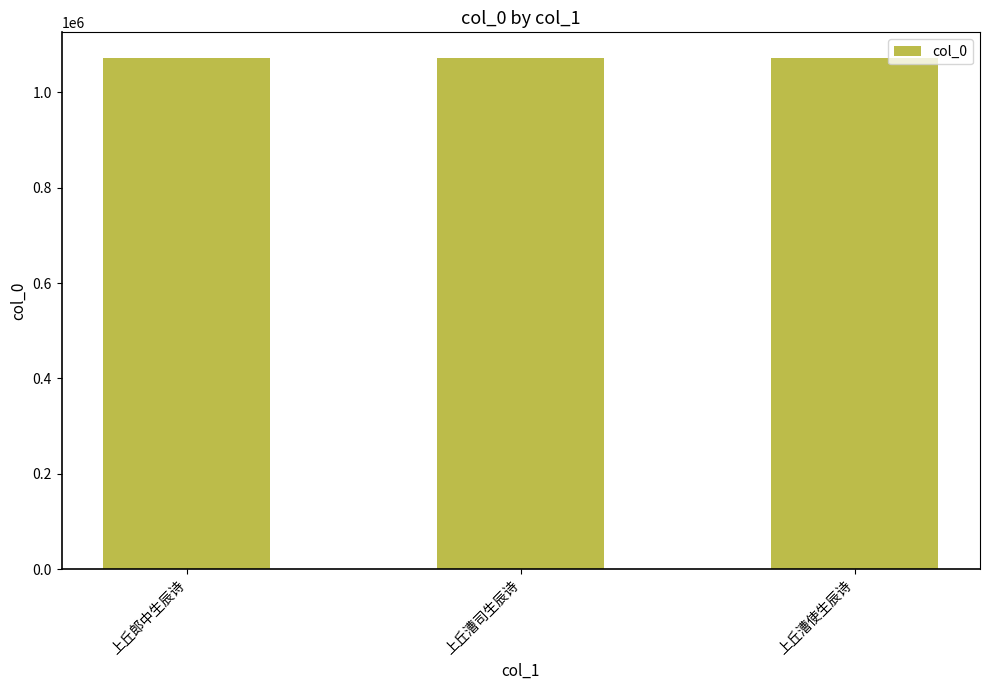

What is the value of the 1st bar from the left?

1072044